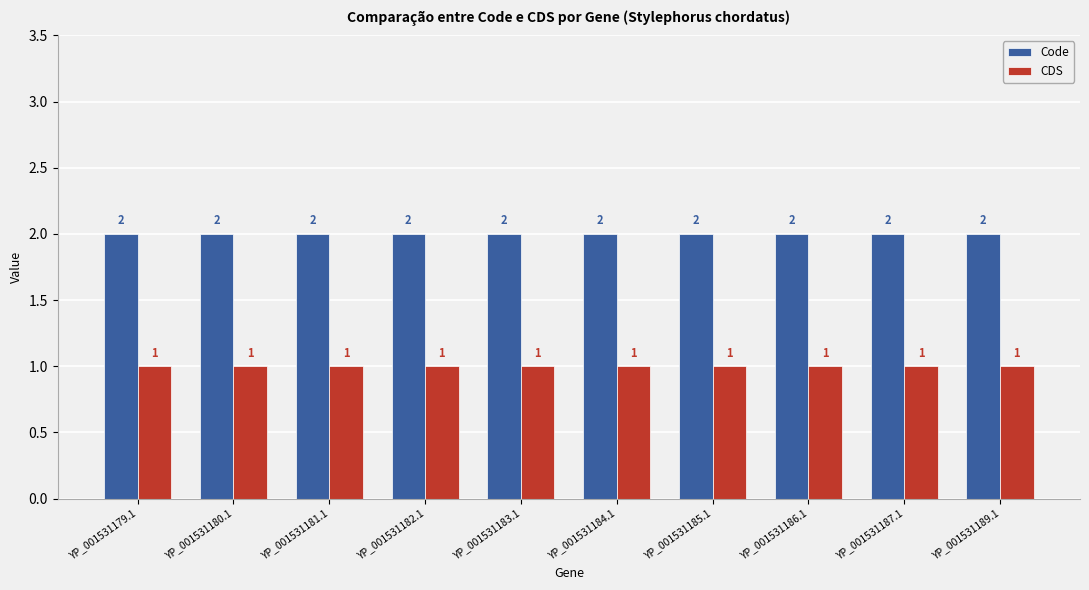

True or false: Code has a value of 2 at YP_001531182.1.

True